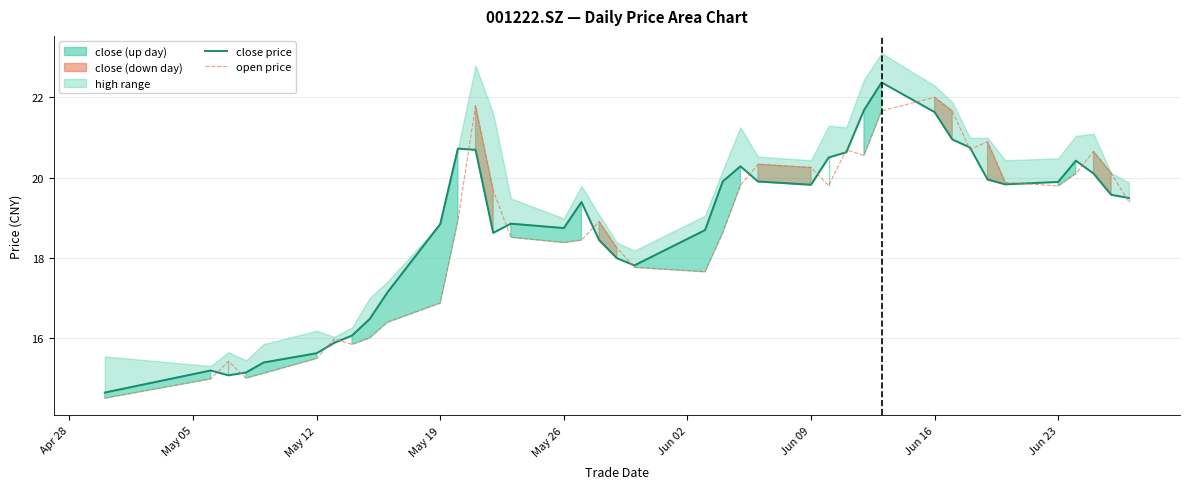

What is the minimum value for open price?

14.5